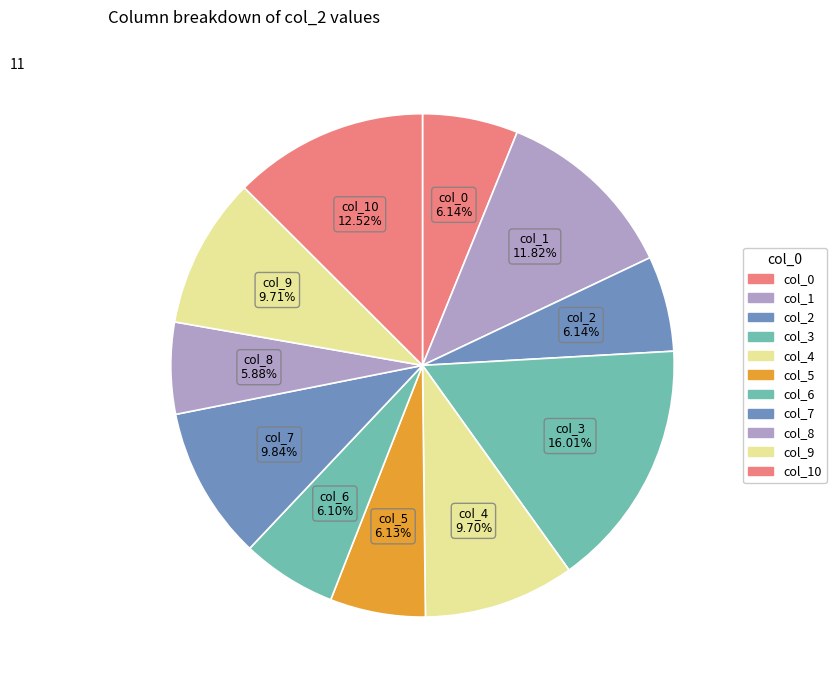

Count the number of slices in the pie.

11